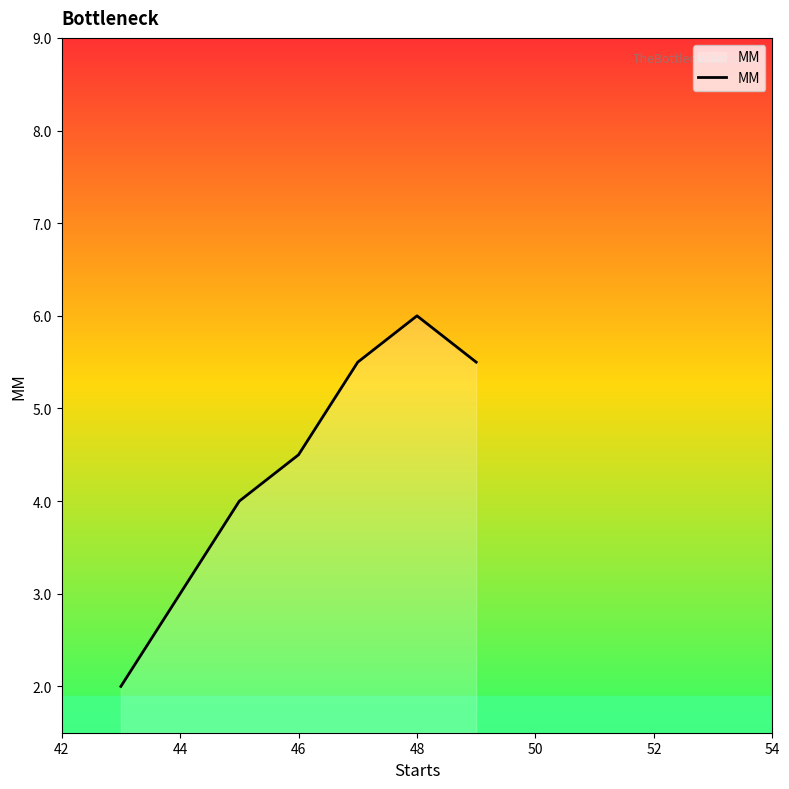

What is the smallest value displayed?

2.0